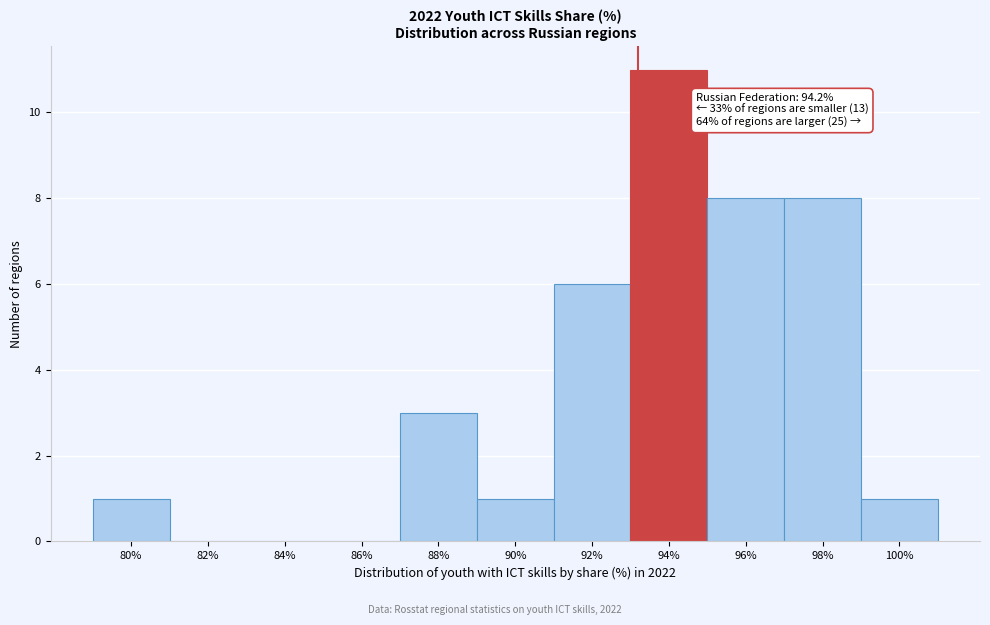

Reading left to right, extract all data points from this chart.

80%=1	82%=0	84%=0	86%=0	88%=3	90%=1	92%=6	94%=11	96%=8	98%=8	100%=1